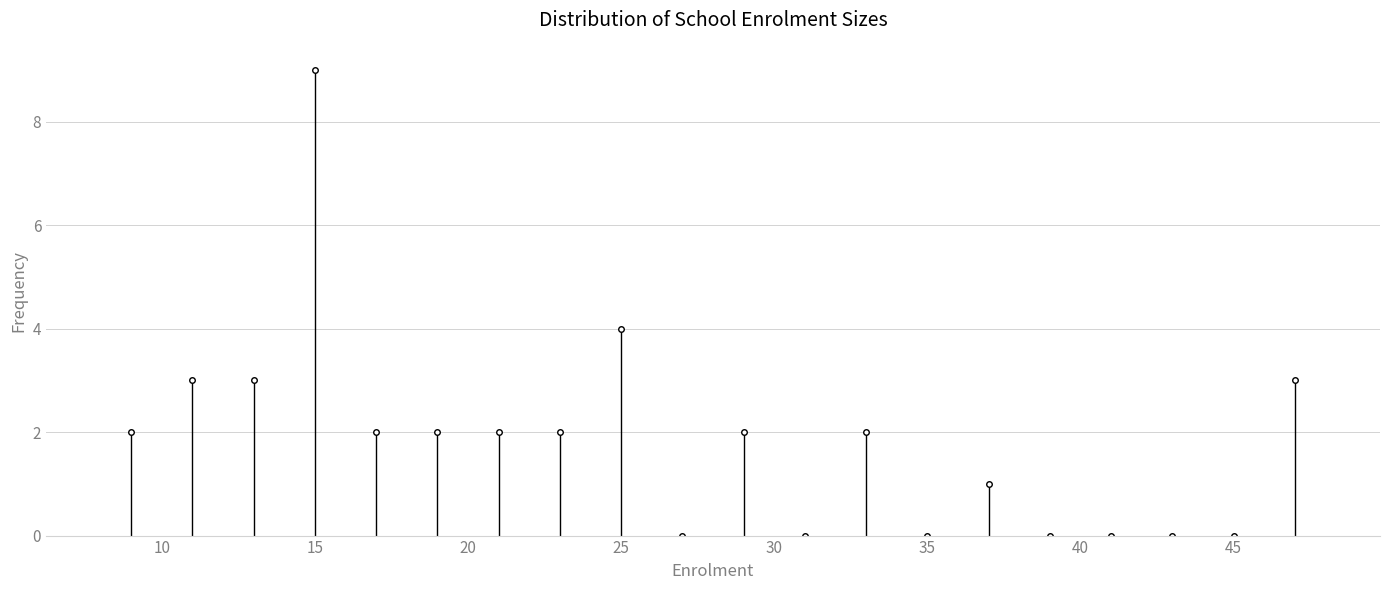

Reading left to right, transcribe this chart: for each bar, give the range it covers on the x-axis and its height. The values are not printed on the chart, so give them approximately, as read against the axis.

8 to 10: 2
10 to 12: 3
12 to 14: 3
14 to 16: 9
16 to 18: 2
18 to 20: 2
20 to 22: 2
22 to 24: 2
24 to 26: 4
26 to 28: 0
28 to 30: 2
30 to 32: 0
32 to 34: 2
34 to 36: 0
36 to 38: 1
38 to 40: 0
40 to 42: 0
42 to 44: 0
44 to 46: 0
46 to 48: 3